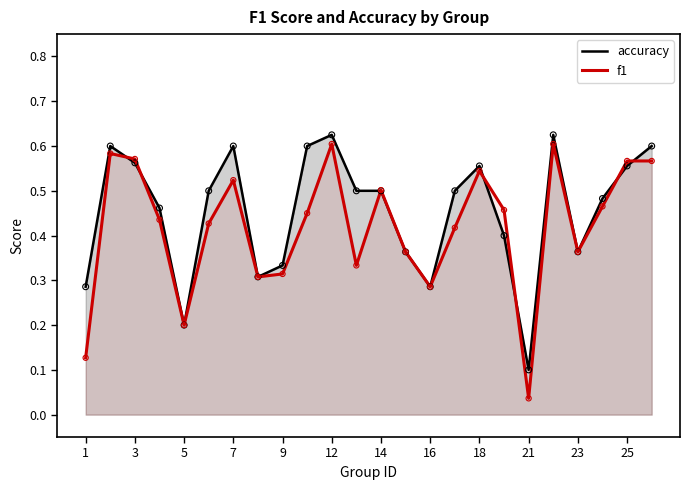

At which category is the sum across all series the highest?

12